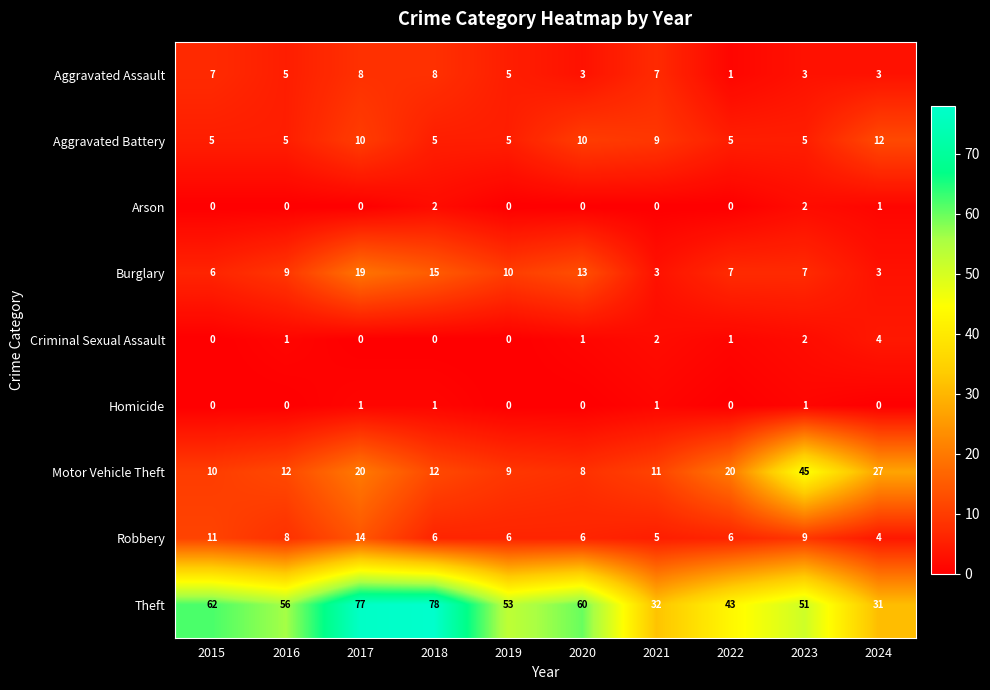

What is the maximum value shown in the chart?

78